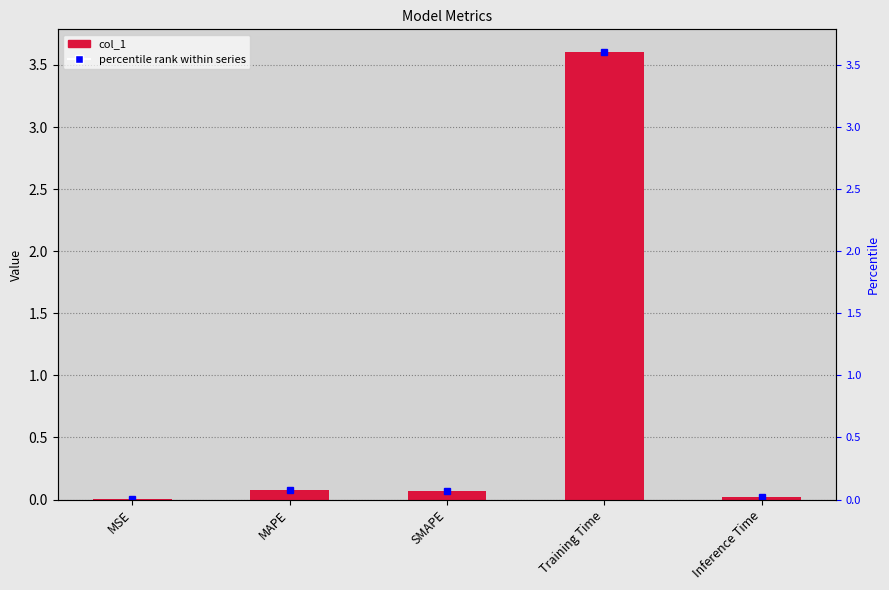

Rank the categories by value from highest to lowest.

Training Time, MAPE, SMAPE, Inference Time, MSE